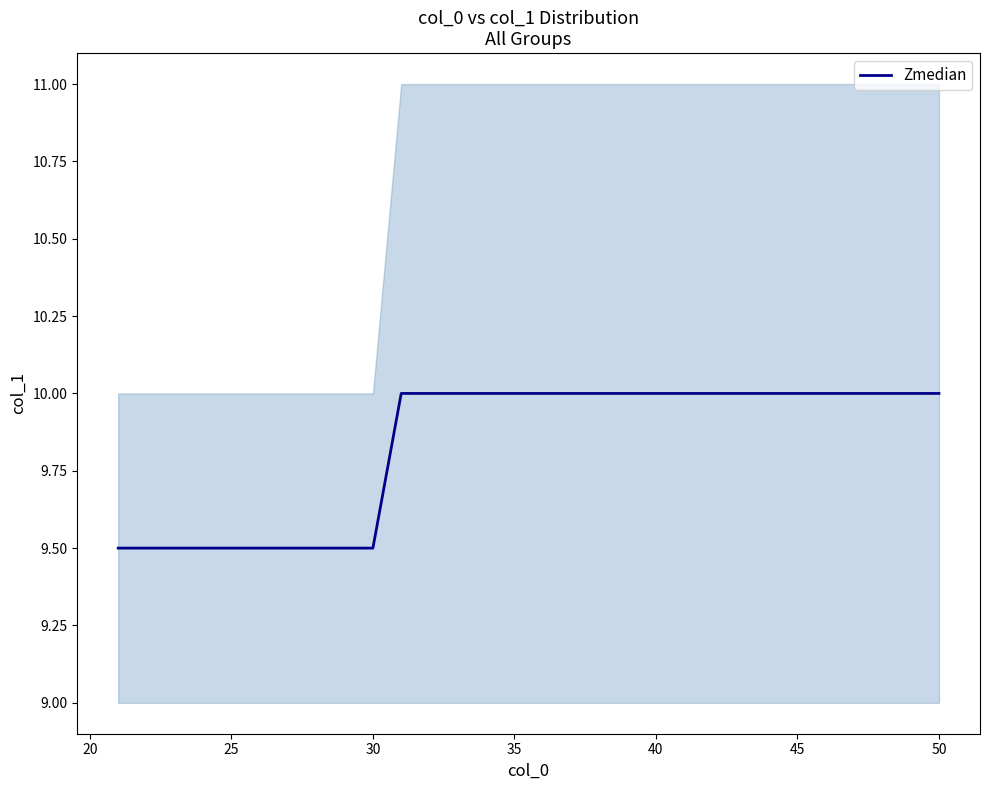

How many data points are less than 10?

10